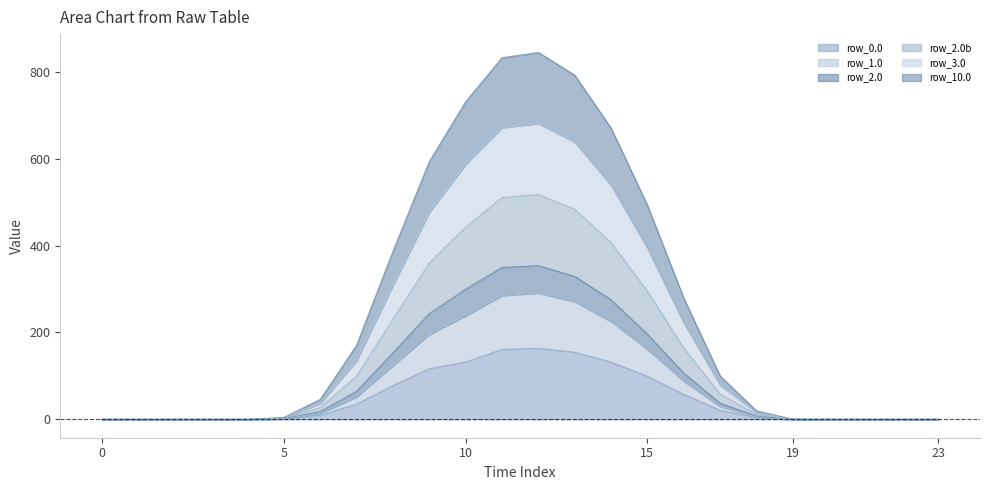

What is the sum of the row_2.0b values at 2 and 5?

4.6